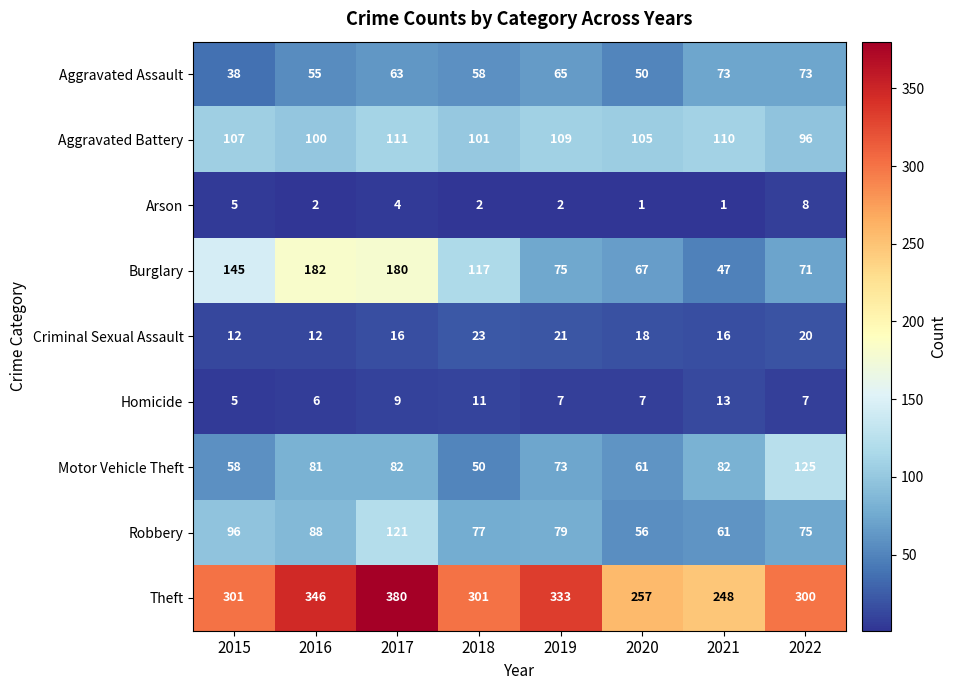

What is the difference between the second highest and minimum values in the Criminal Sexual Assault series?

9